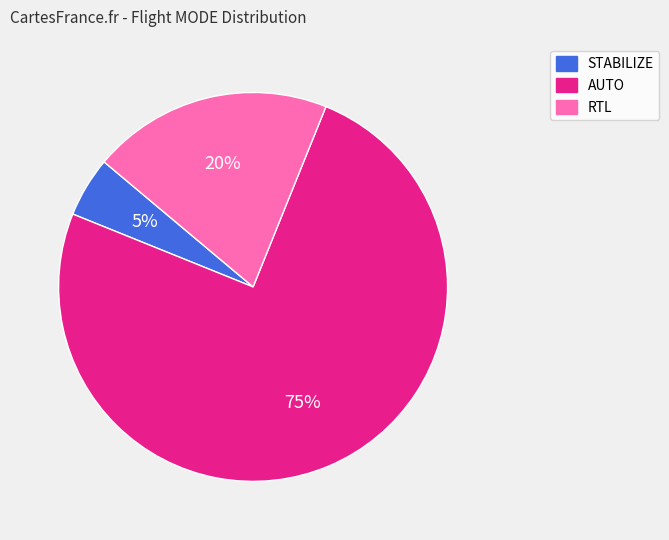

Which has a higher value, RTL or AUTO?

AUTO